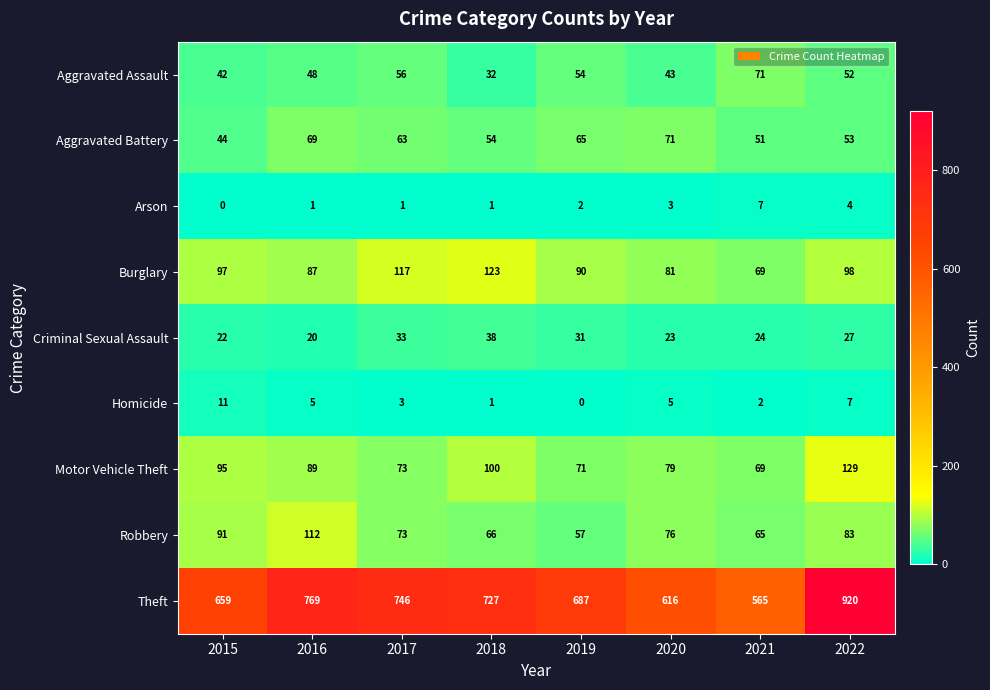

Which series has the widest spread of values?

Theft